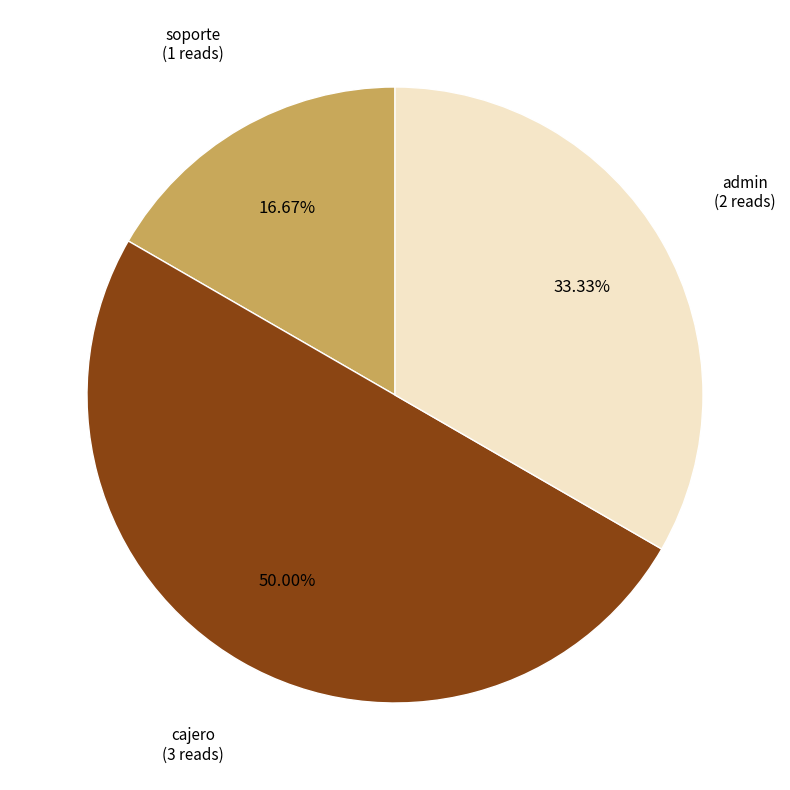

Count the number of slices in the pie.

3